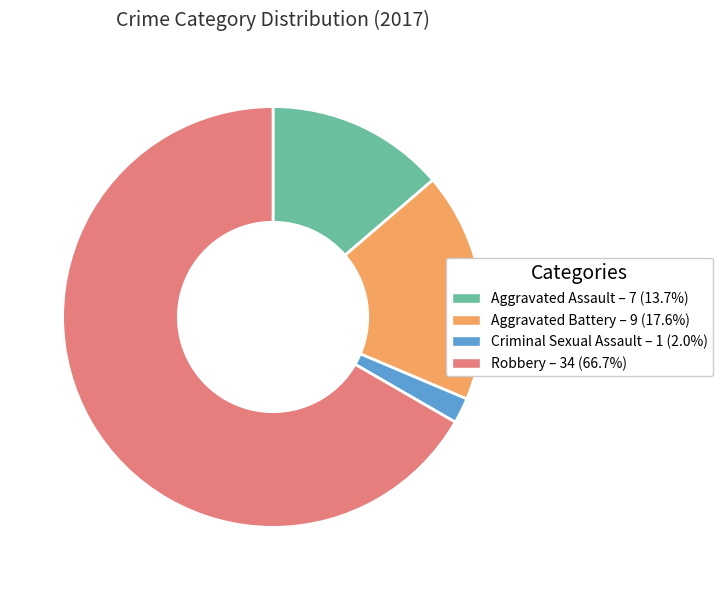

Is it true that Robbery is 67% of the pie?

True